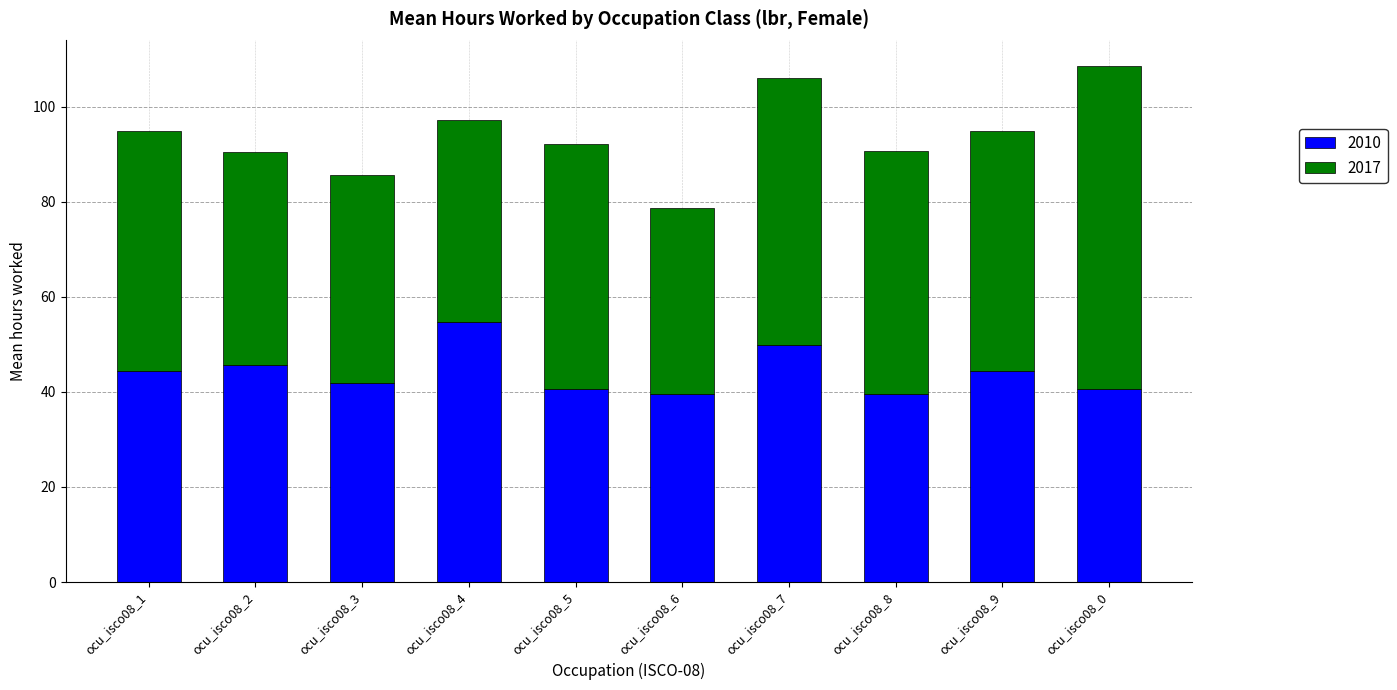

The 2010 series shows 44.4 at ocu_isco08_9. True or false?

True